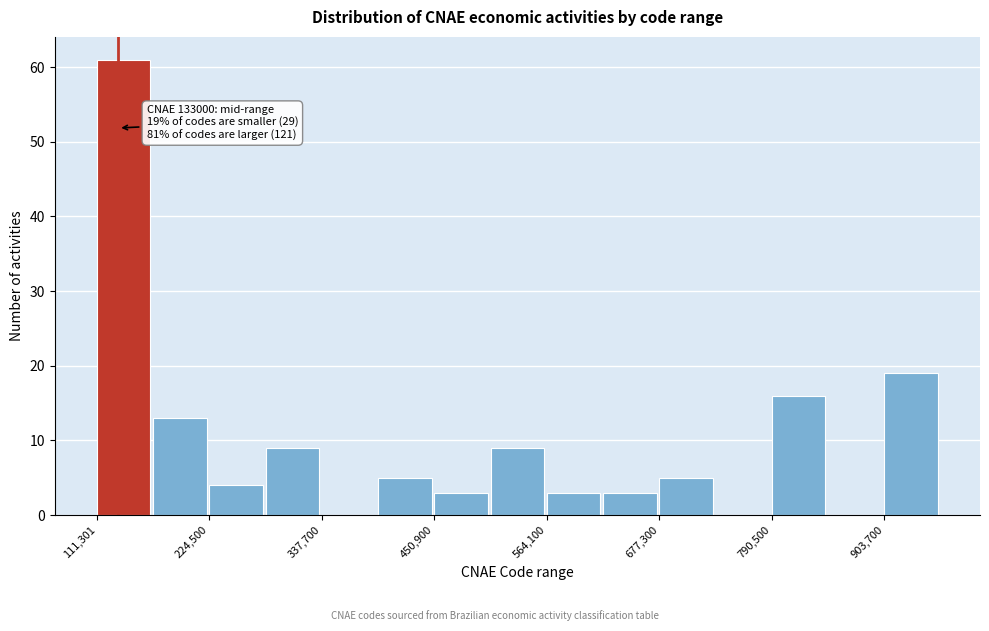

Read against the x-axis, roughly where is the centre of the tallest bar?

140000